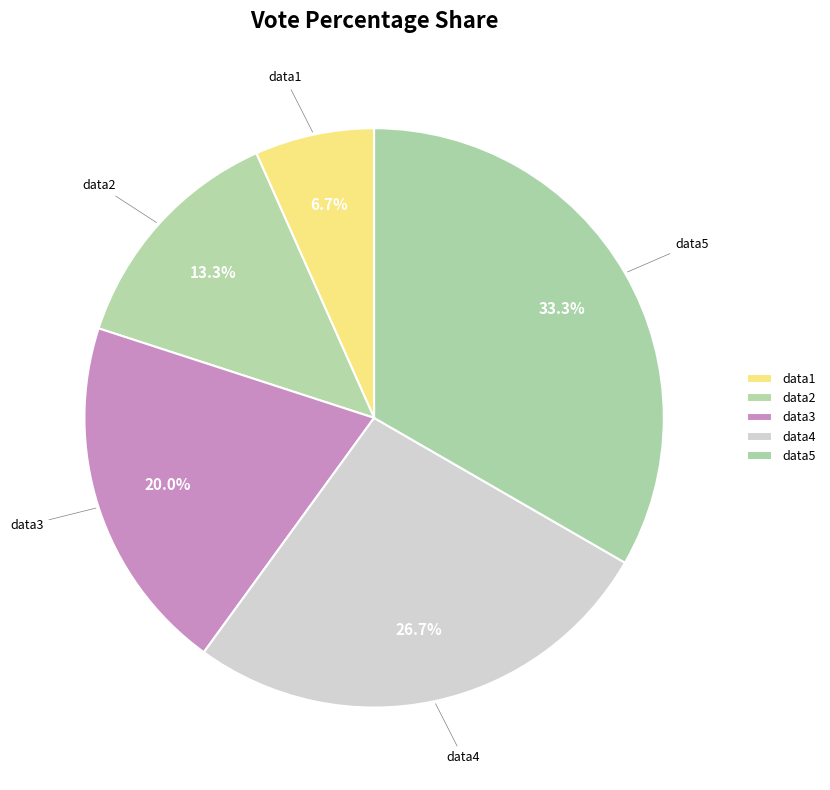

True or false: data2 accounts for 6% of the total.

False